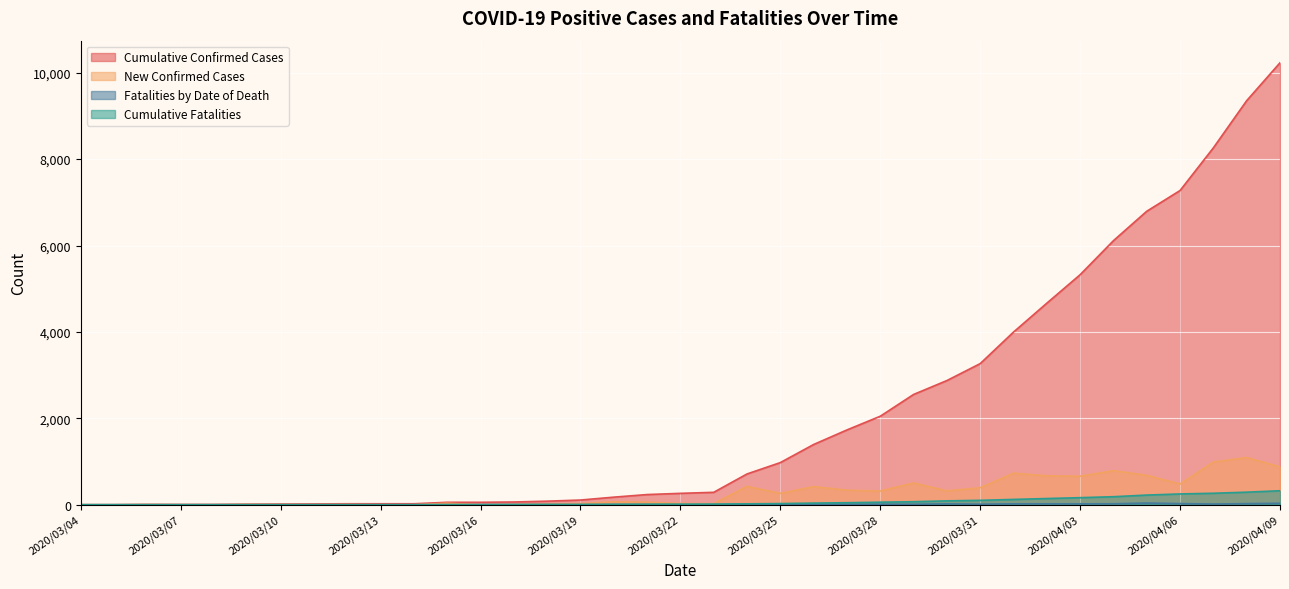

True or false: Cumulative Confirmed Cases and Fatalities by Date of Death intersect in this chart.

False